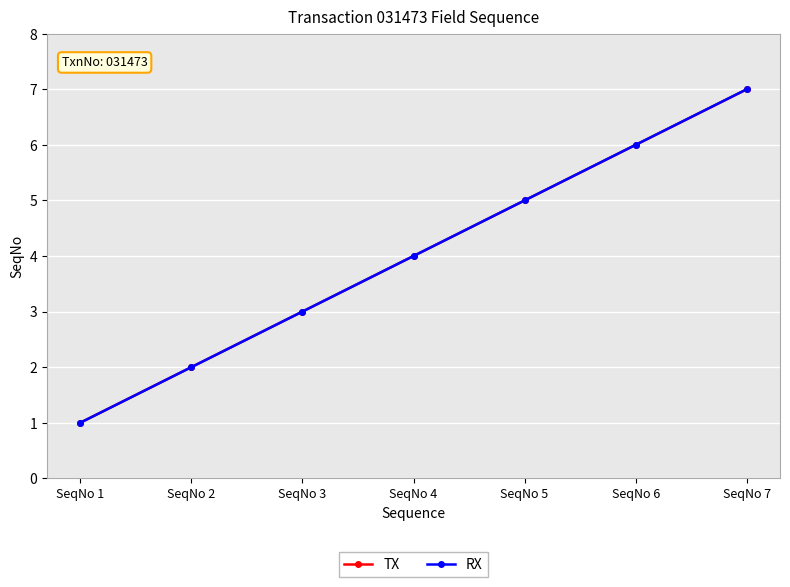

At SeqNo 6, list the series in order from smallest to largest.

TX, RX